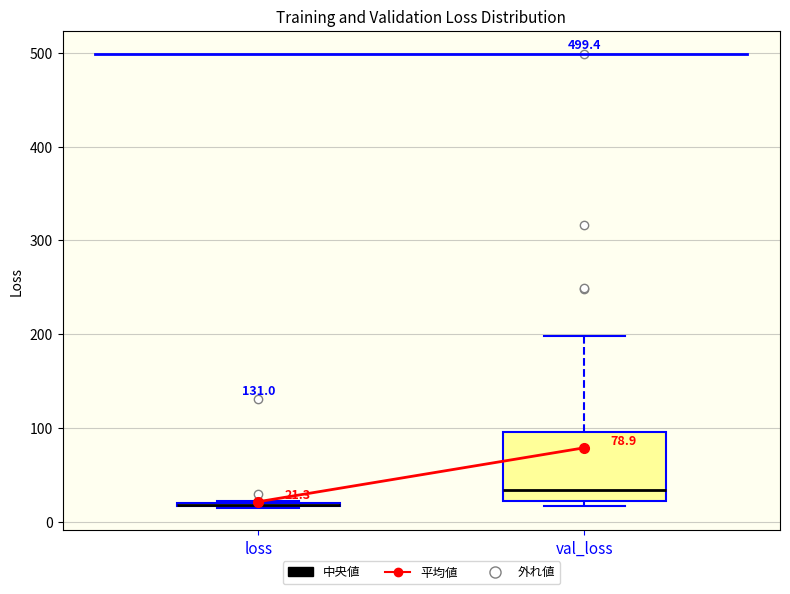

Comparing the boxes themselves (not the whiskers), which one is the tallest?

val_loss